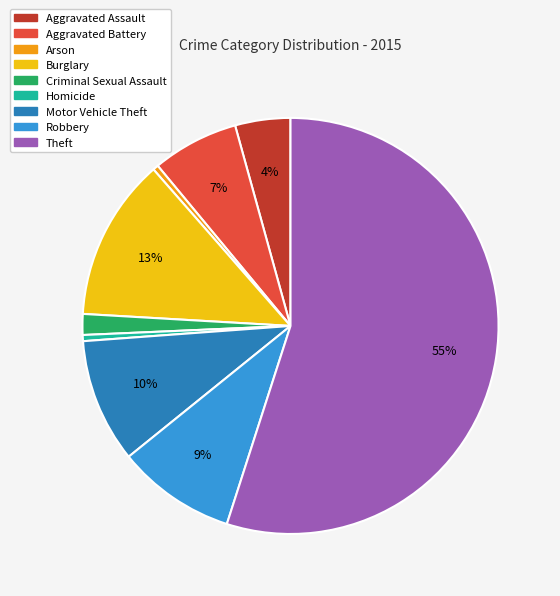

Count the number of slices in the pie.

9